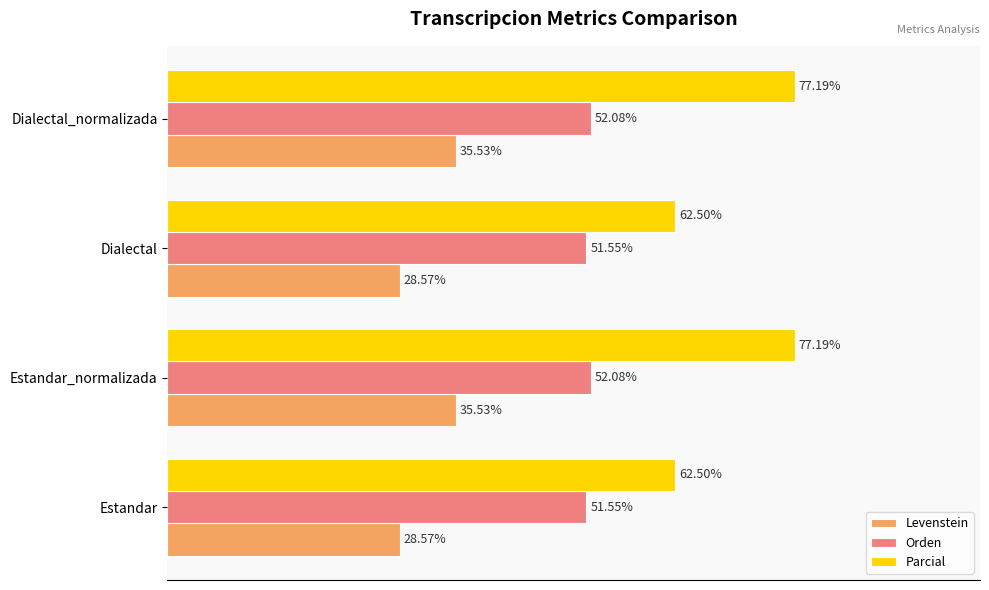

Which series has the largest total across all categories?

Parcial